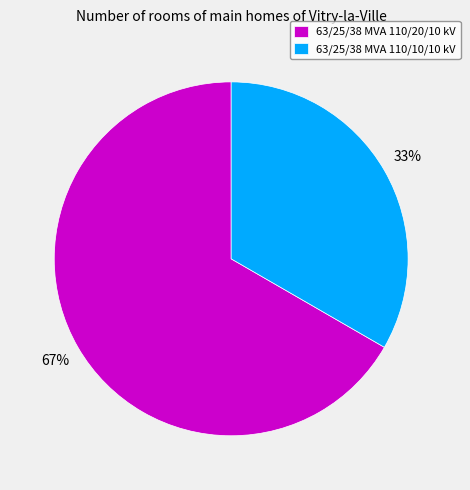

Rank the categories by value from lowest to highest.

63/25/38 MVA 110/10/10 kV, 63/25/38 MVA 110/20/10 kV